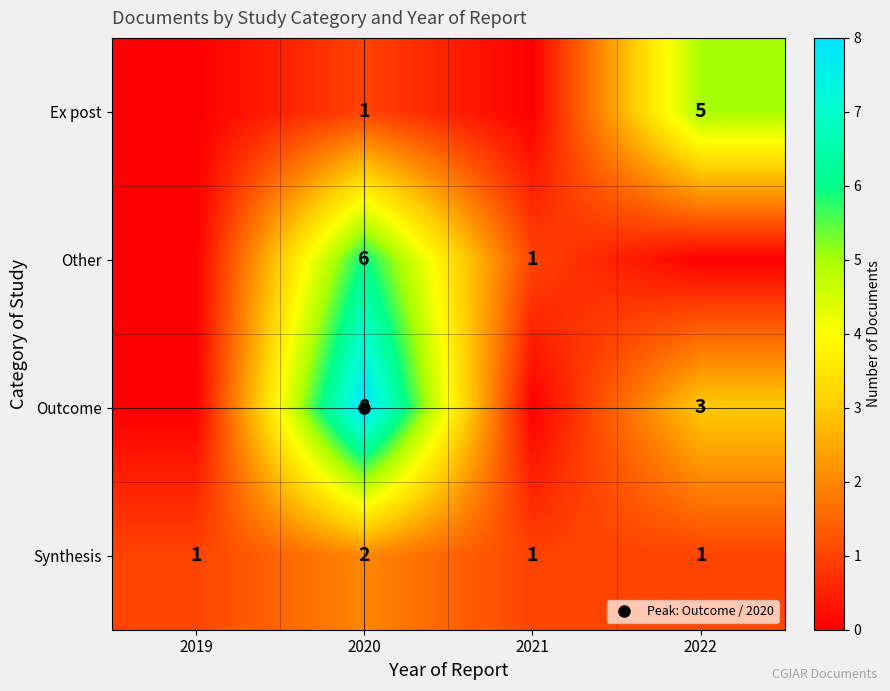

What is the average value of the Other series?

2